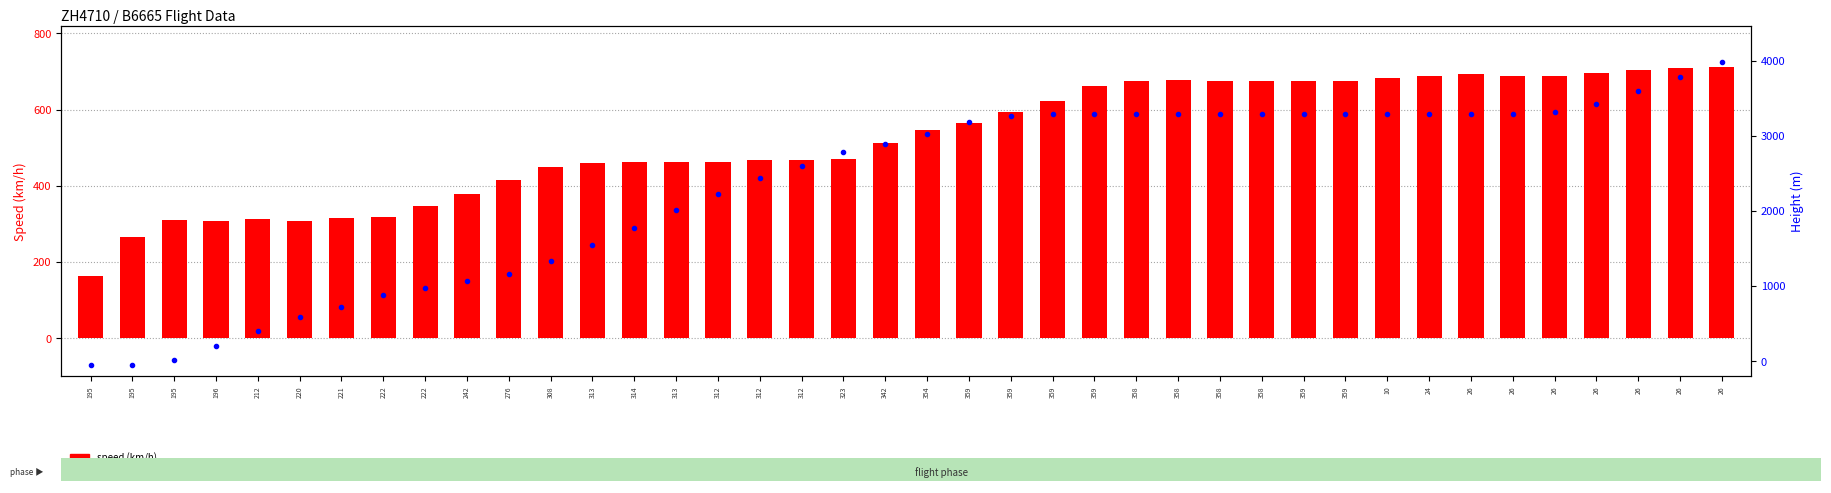

How many groups of bars are there?

40